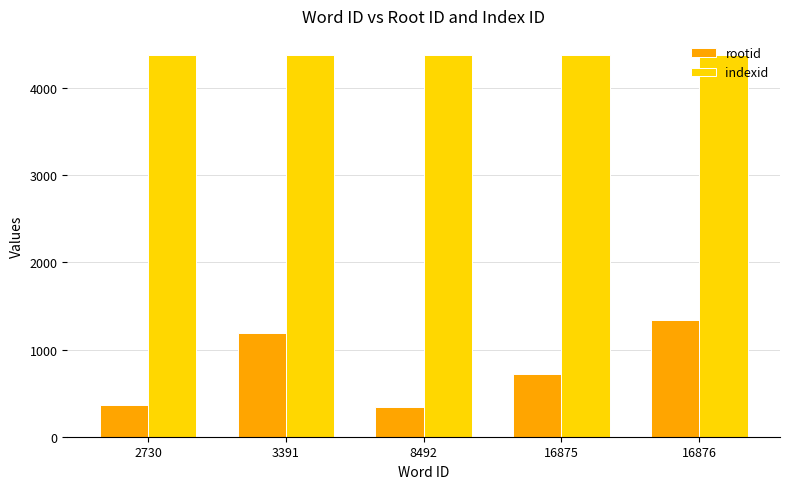

Which series has the largest total across all categories?

indexid